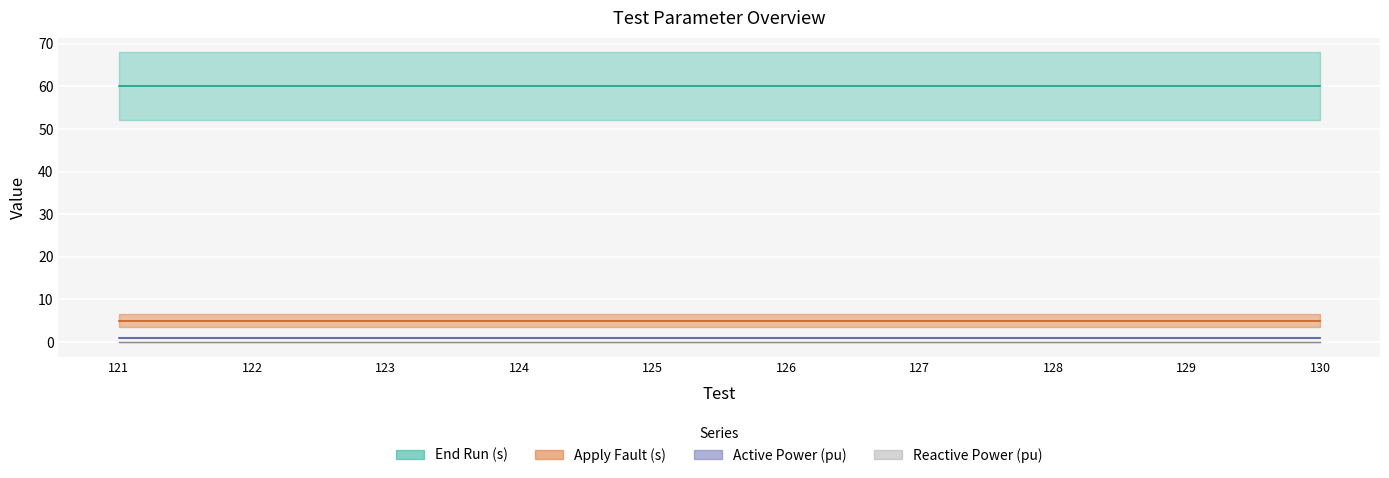

At how many categories does at least one series exceed 0?

10